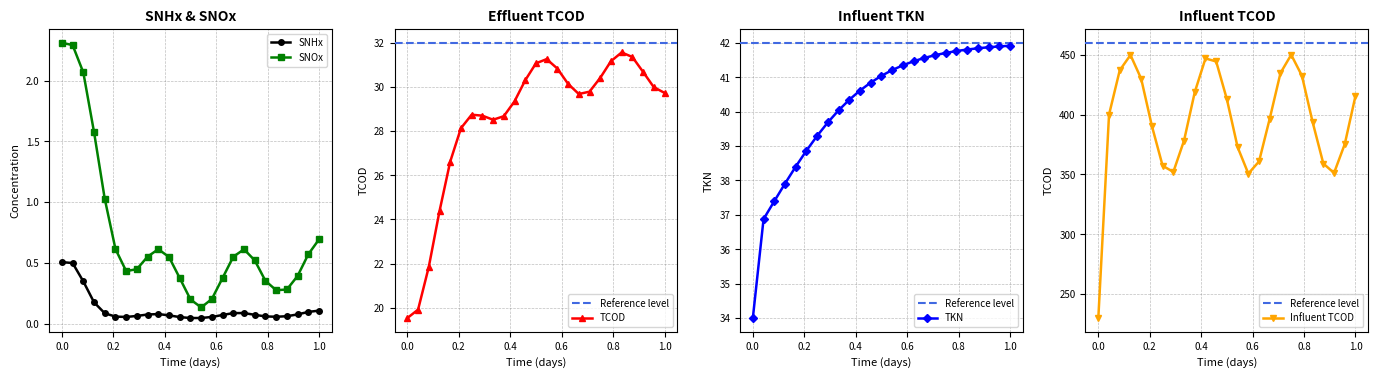

The value of TKN at 0.0 is 34.0. True or false?

True